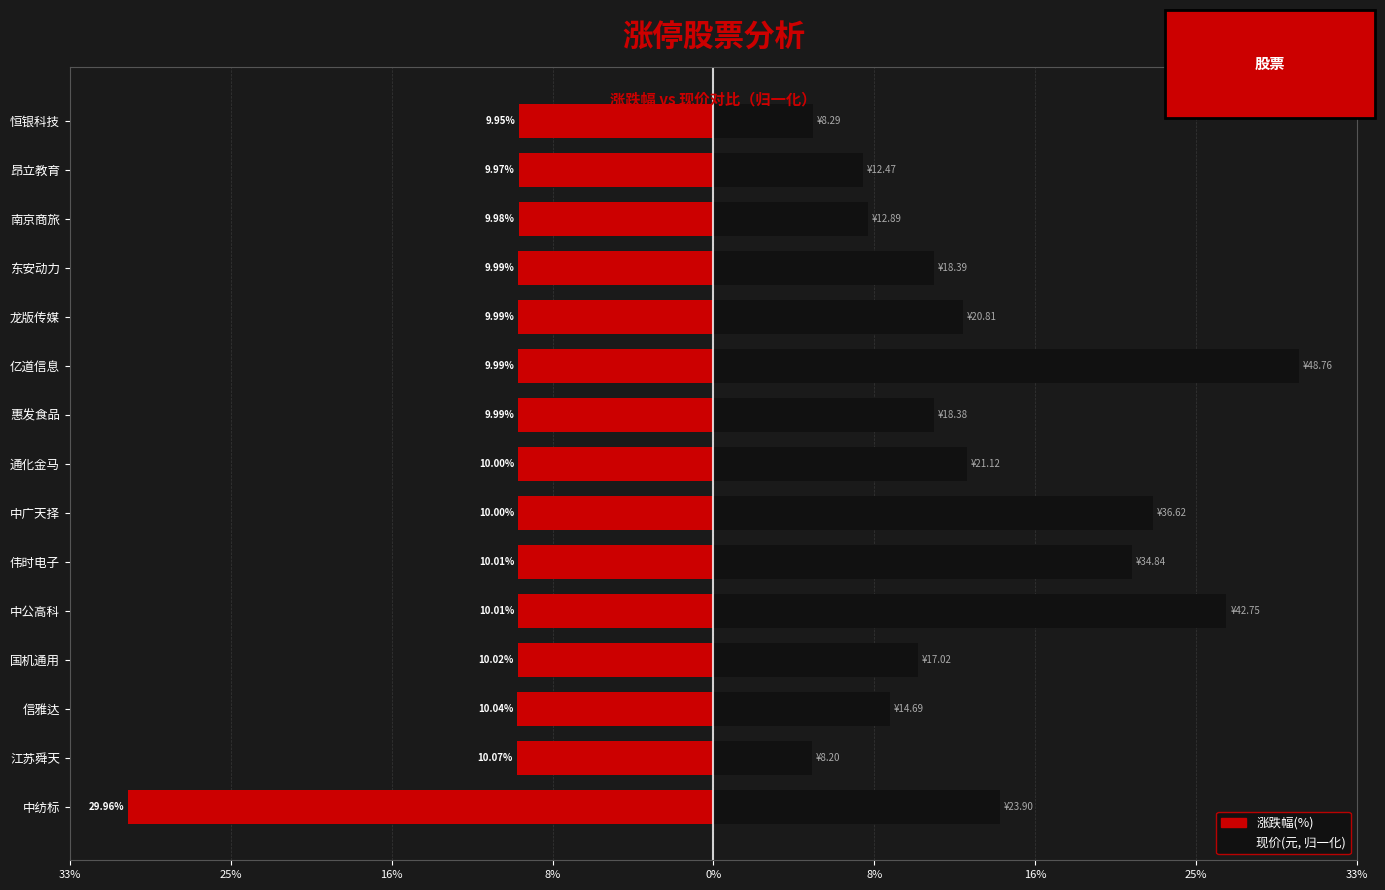

What is the average value of the 涨跌幅(%) series?

-11.3